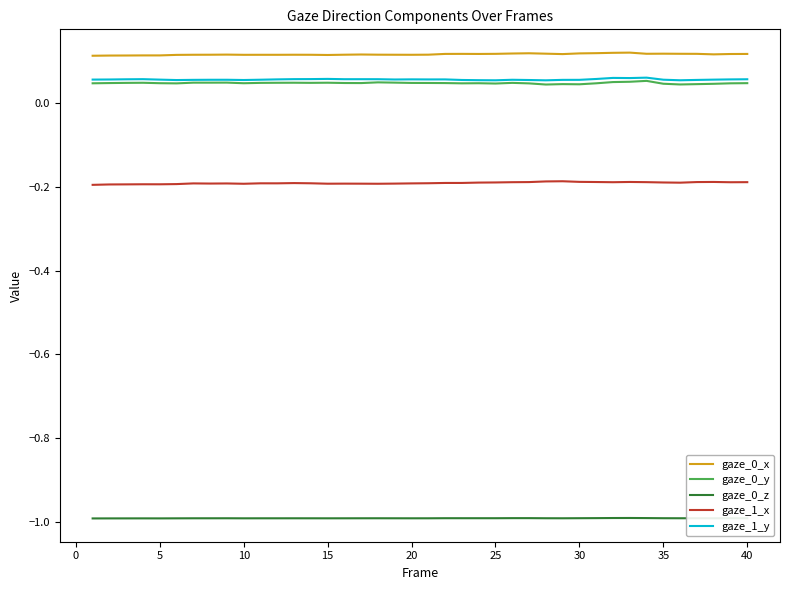

True or false: gaze_0_z and gaze_1_y cross at least once.

False